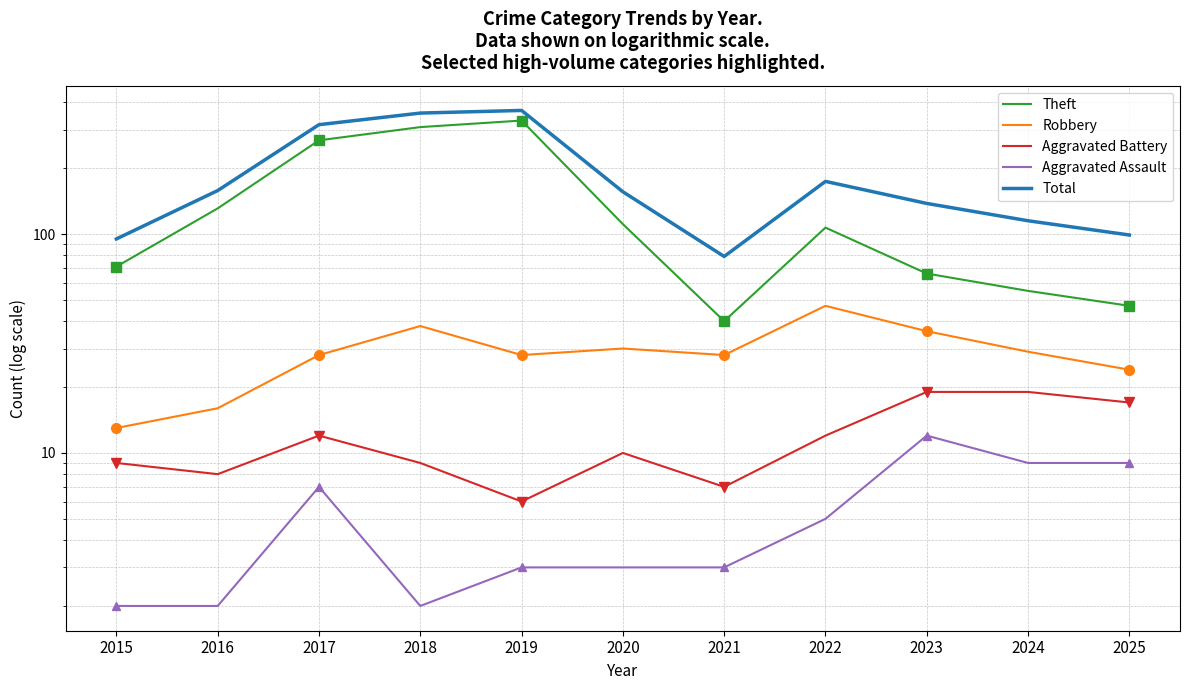

How many data points in Aggravated Battery are less than 10?

5